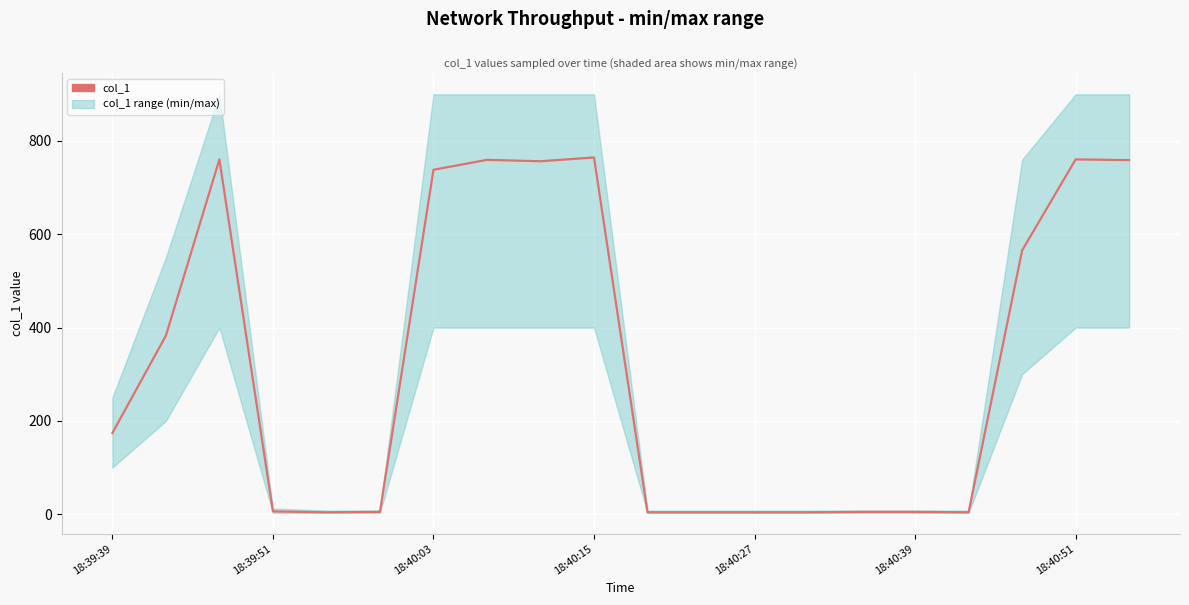

Is this an area chart (filled region under the line)?

No